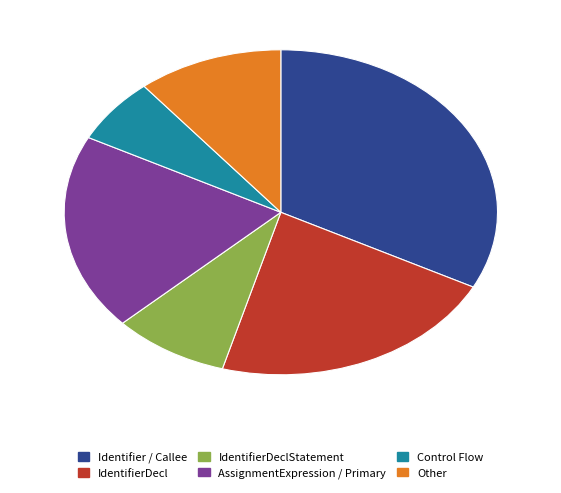

What is the ratio of the value at Identifier / Callee to the value at AssignmentExpression / Primary?

1.7